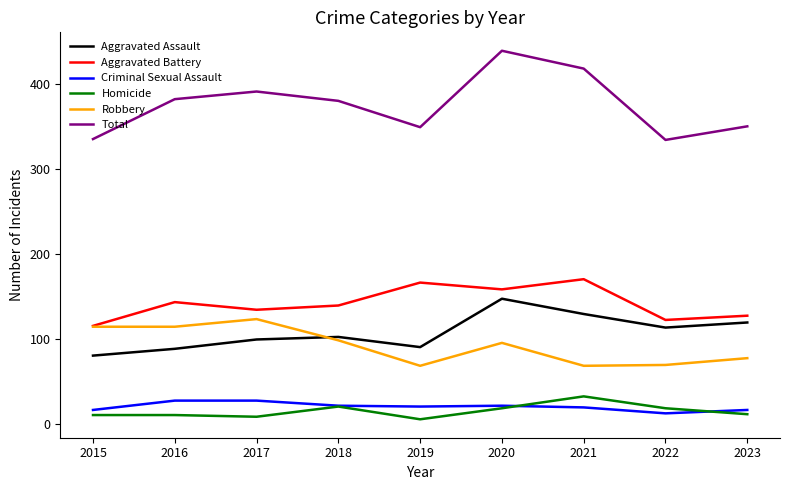

Is it true that Robbery equals 69 at 2022?

True